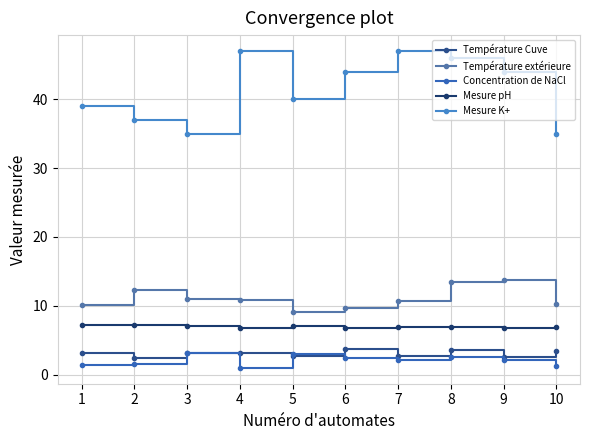

What are all the series names shown in the legend?

Température Cuve, Température extérieure, Concentration de NaCl, Mesure pH, Mesure K+